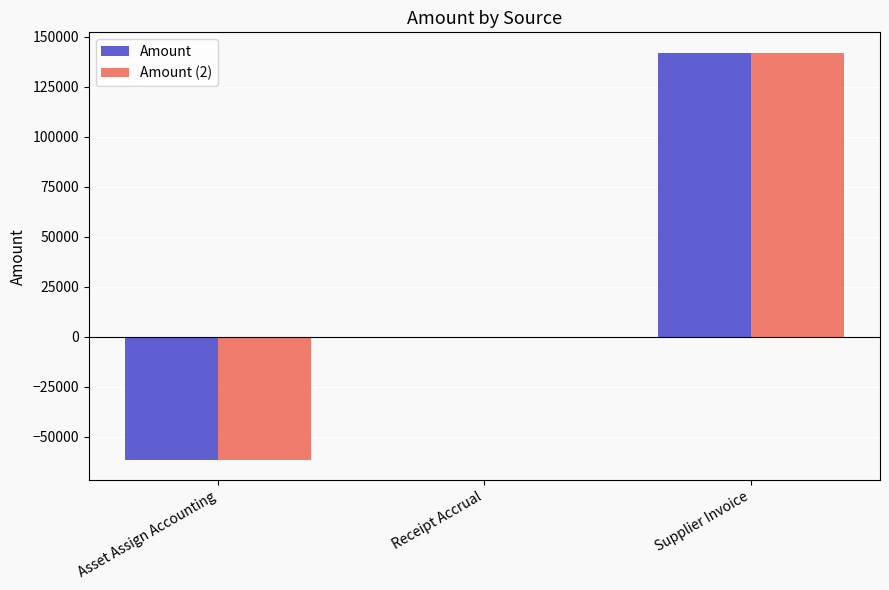

How many series are shown in this chart?

2